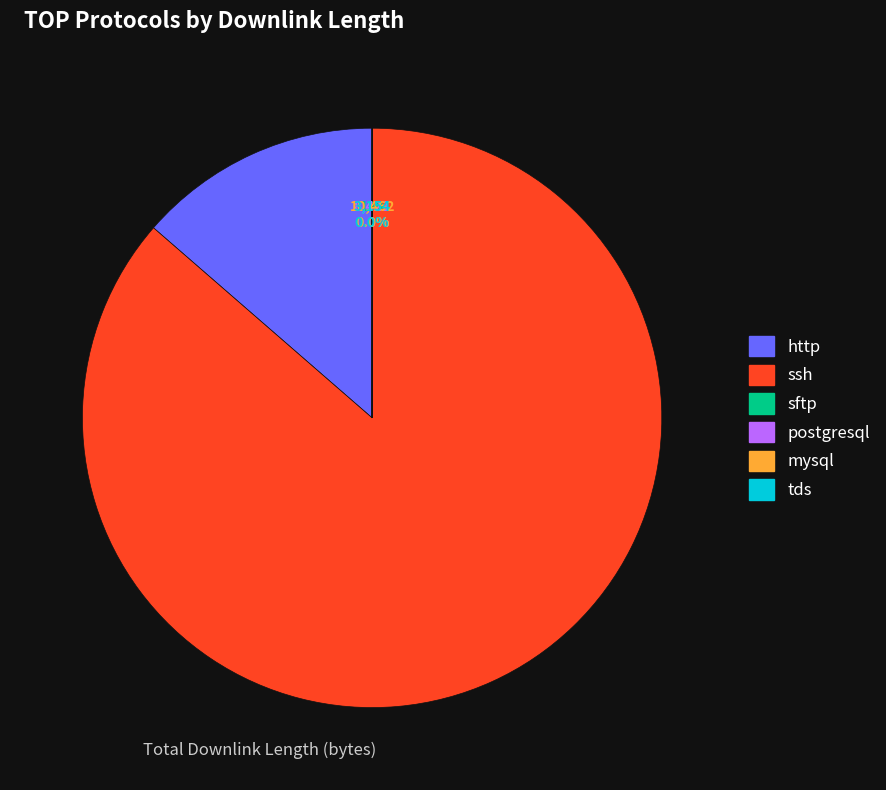

To the nearest percent, what is the average slice percentage?

17%